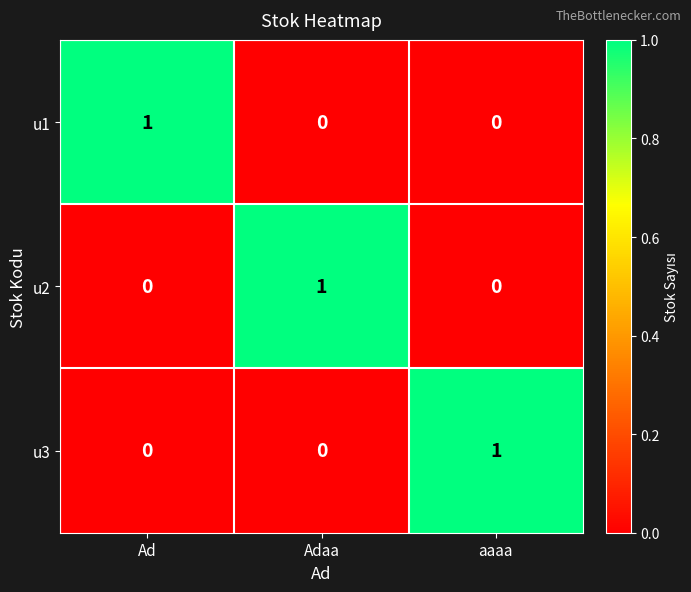

The u3 series shows 2 at aaaa. True or false?

False